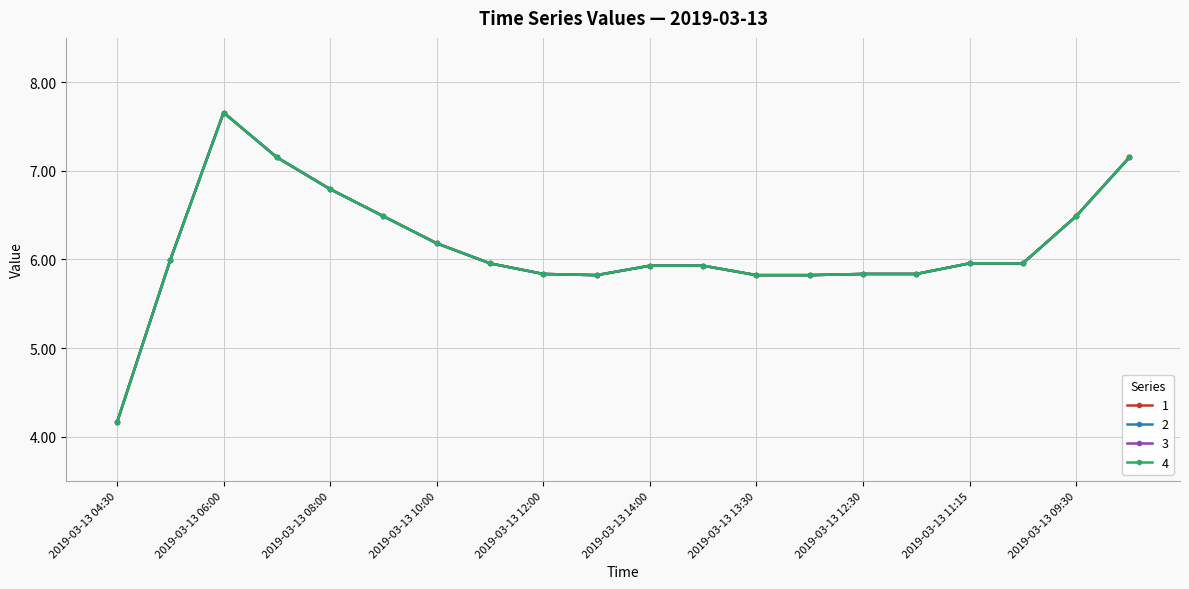

Rank the series by their maximum value, from lowest to highest.

1, 2, 3, 4